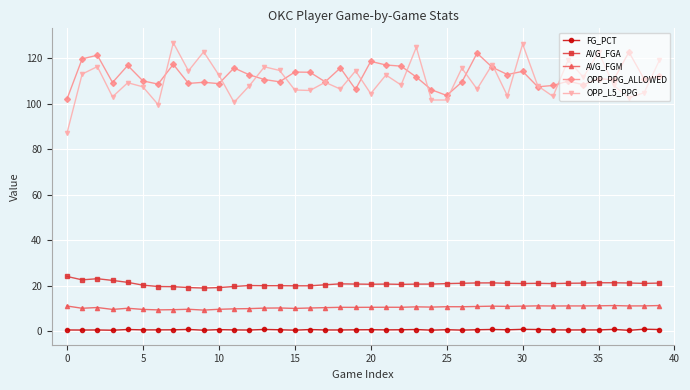

At how many categories does at least one series exceed 57?

40